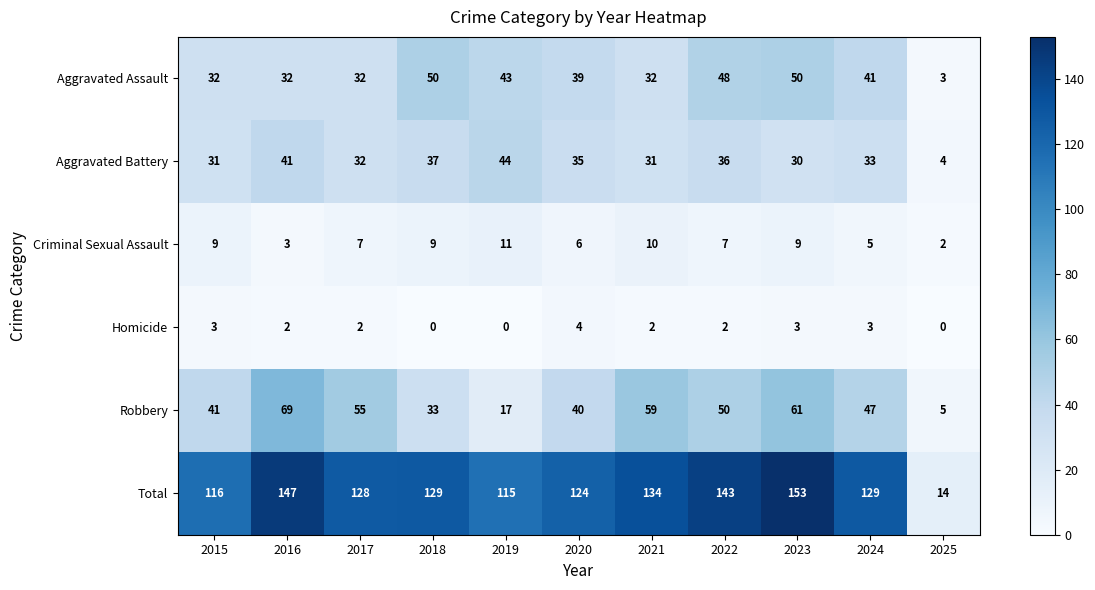

Is it true that Total equals 129 at 2024?

True